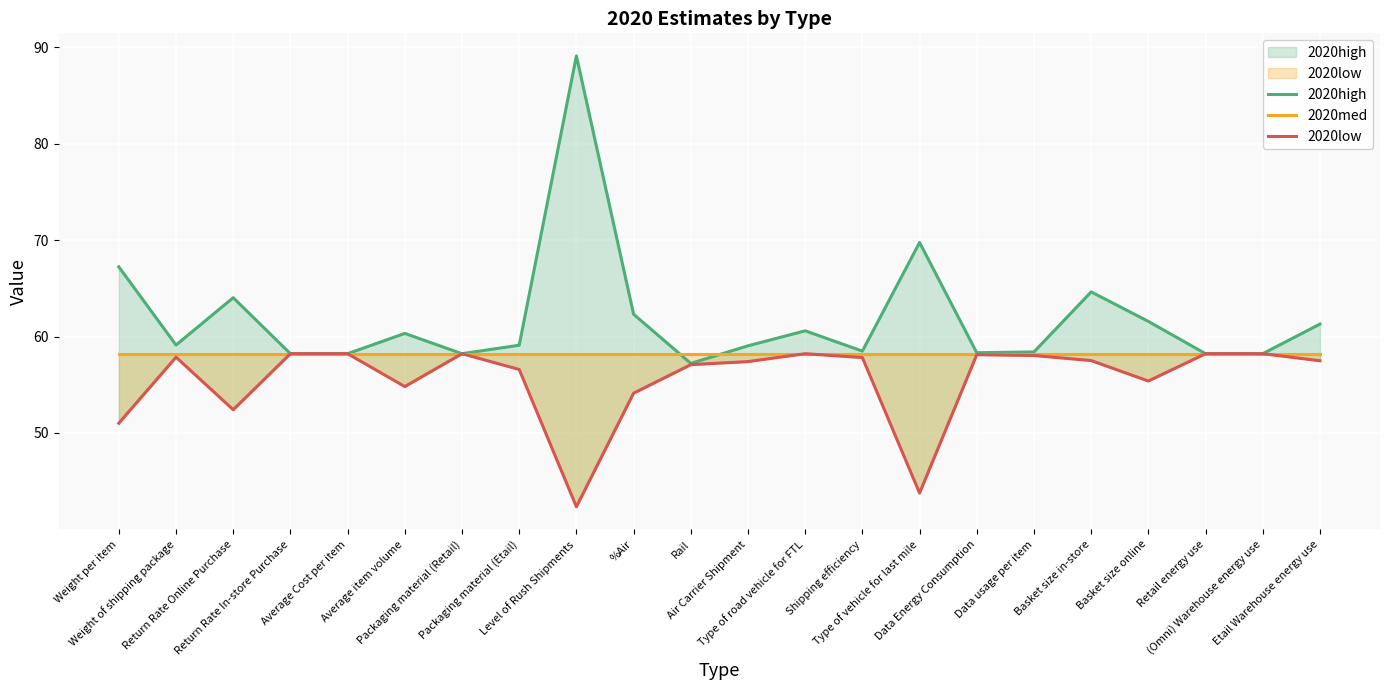

At how many categories does at least one series exceed 59?

13